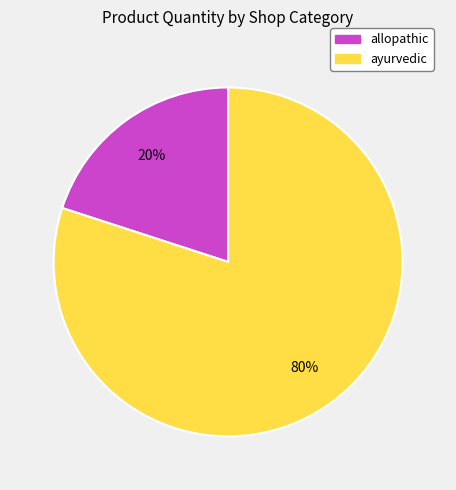

Approximately how many times larger is the value at ayurvedic compared to allopathic?

4.0